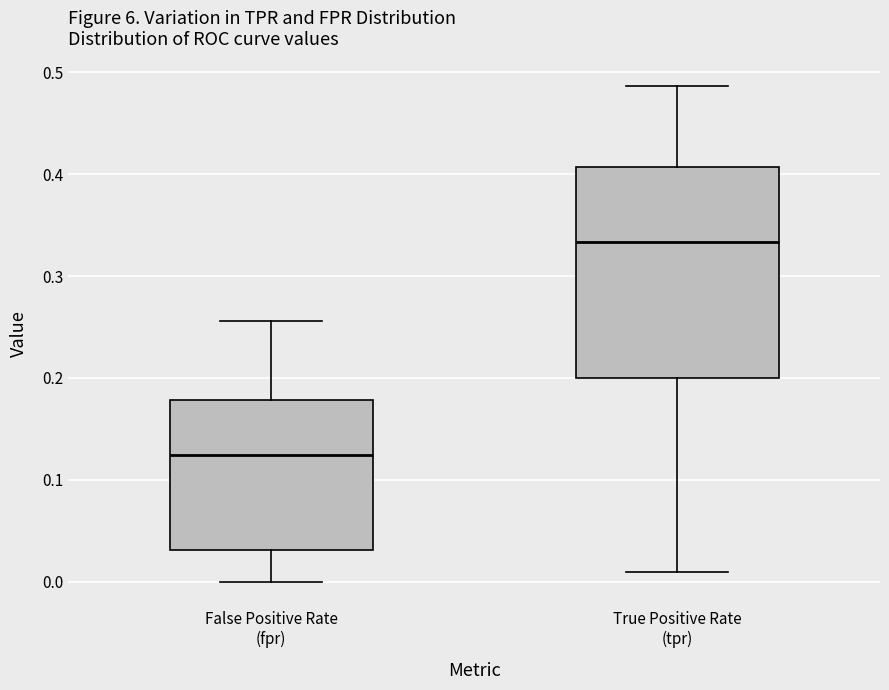

Which box's median line is the lowest?

False Positive Rate (fpr)